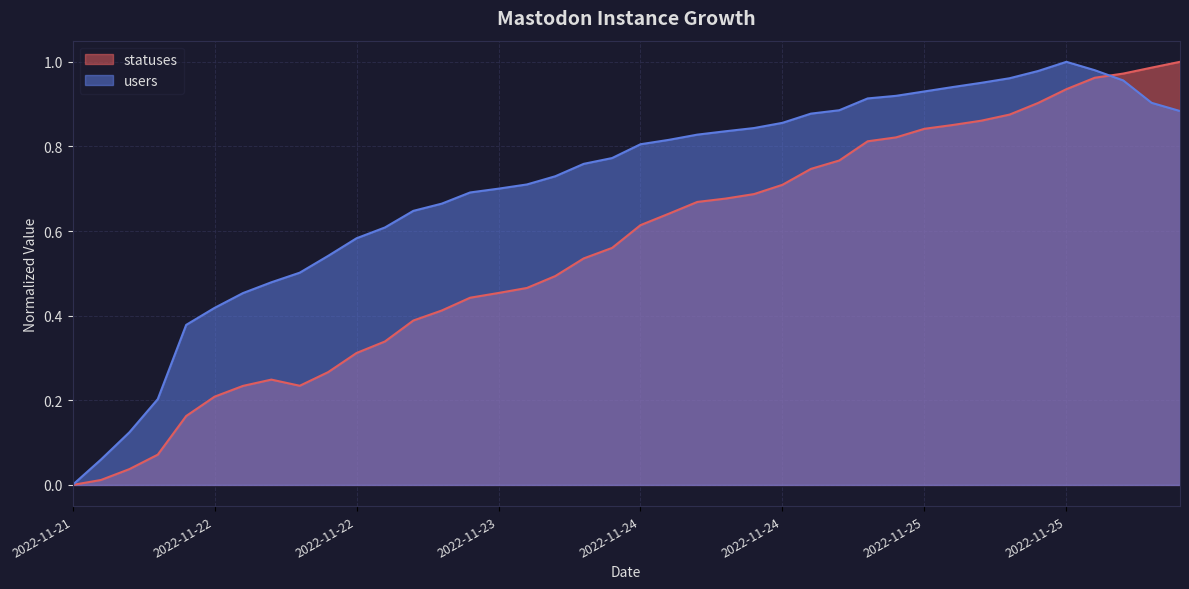

The value of users at 2022-11-22 06:27 is 0.5. True or false?

True